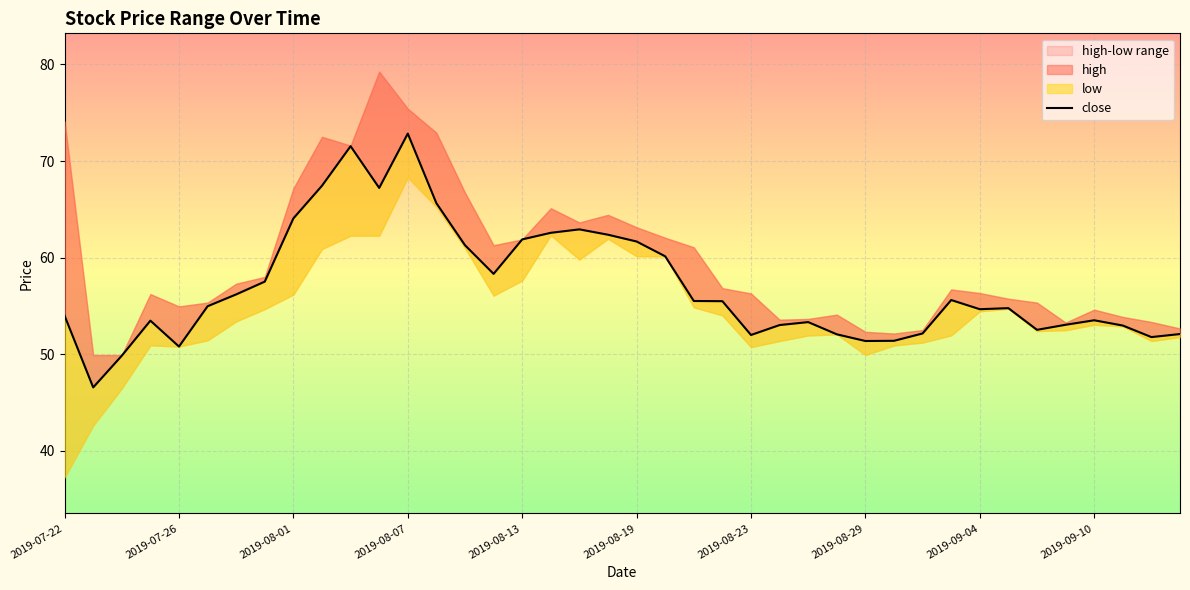

Approximately how many times larger is the value at 13 compared to 22?

1.2